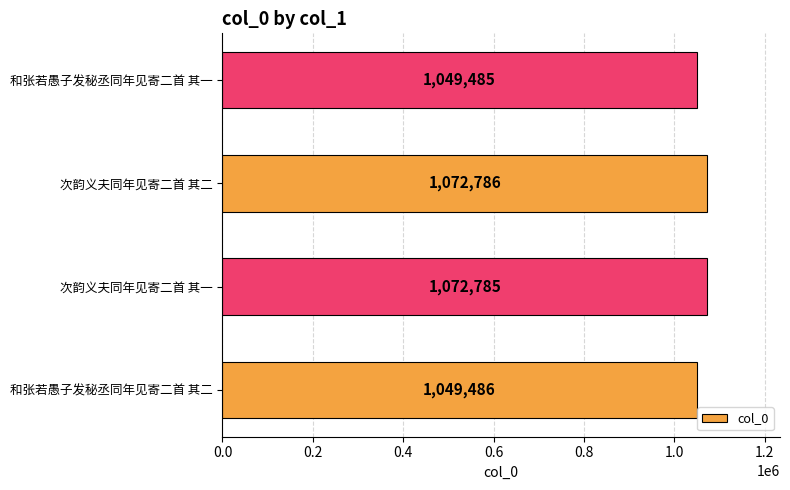

Which category has the highest value across all series?

次韵义夫同年见寄二首 其二